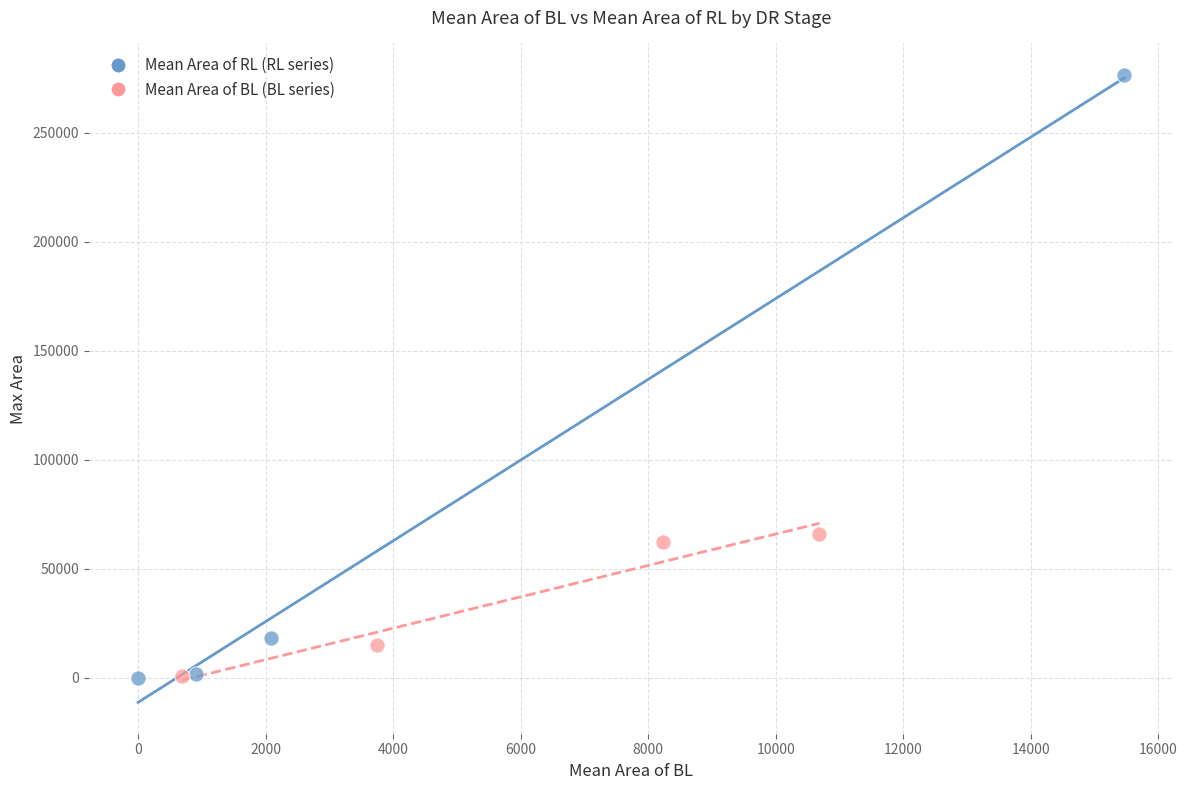

Which series contains the highest Y value?

Mean Area of RL (RL series)